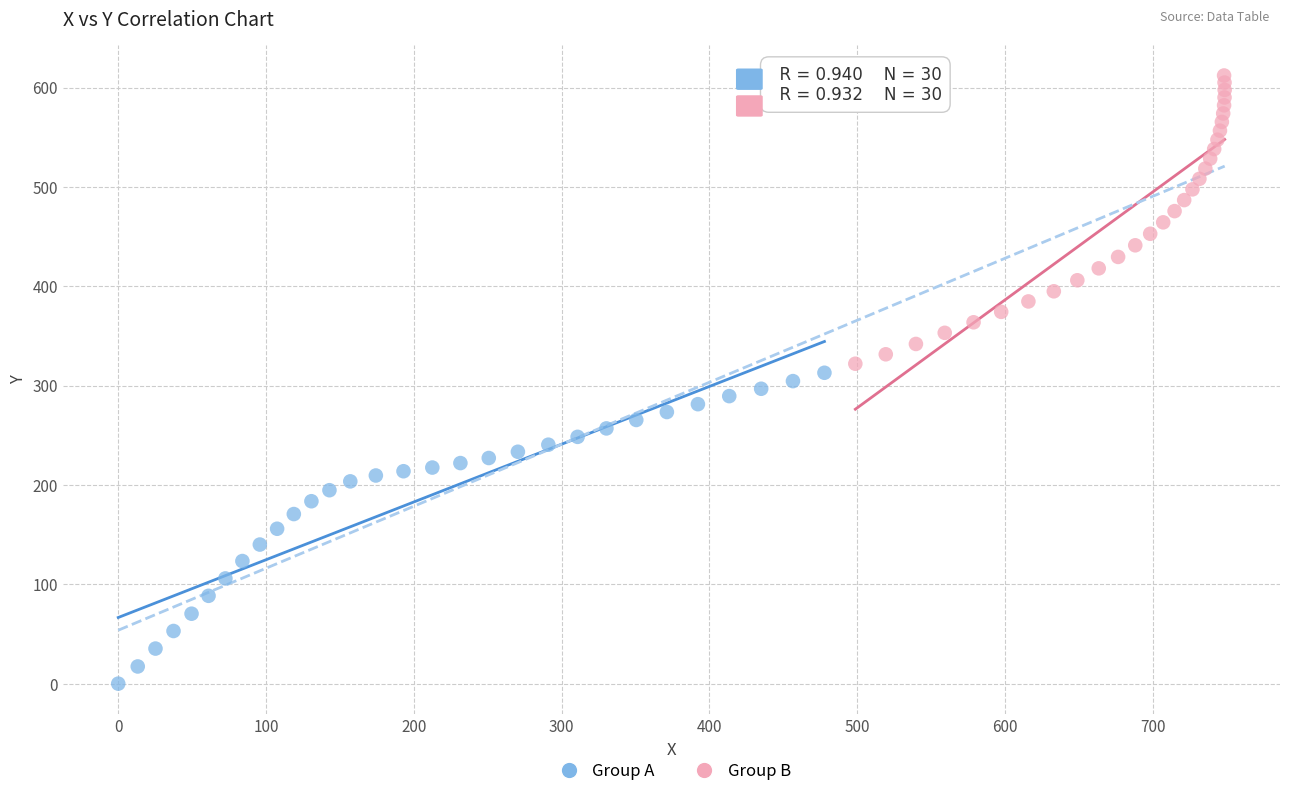

Which series contains the highest Y value?

Group B